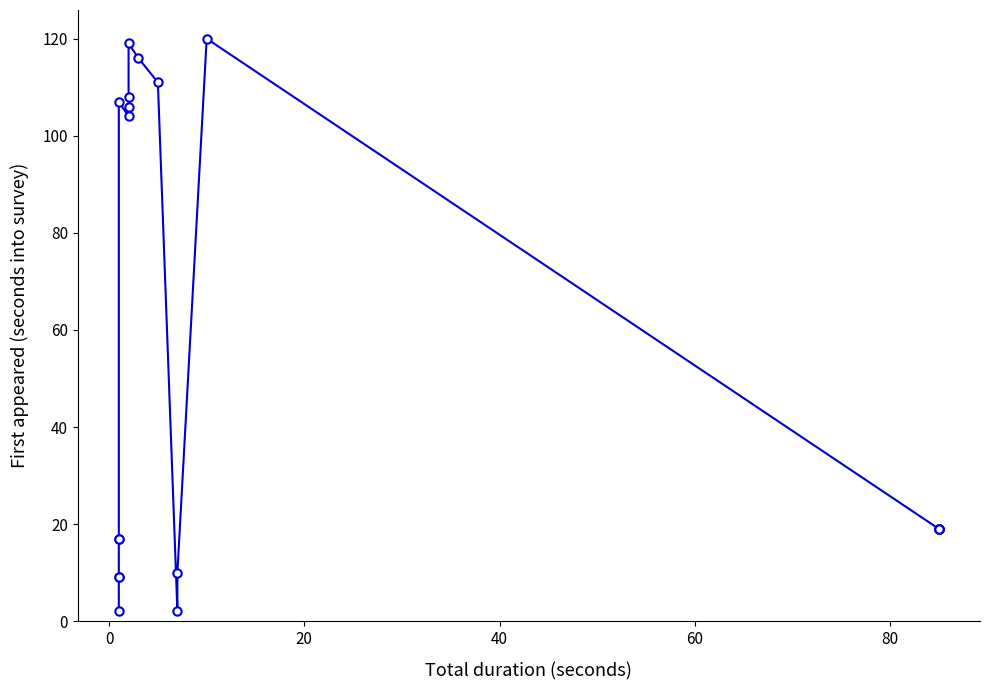

Reading left to right, what are all the values shown in this chart?

2	9	9	17	17	107	104	106	108	119	116	111	2	10	120	19	19	19	19	19